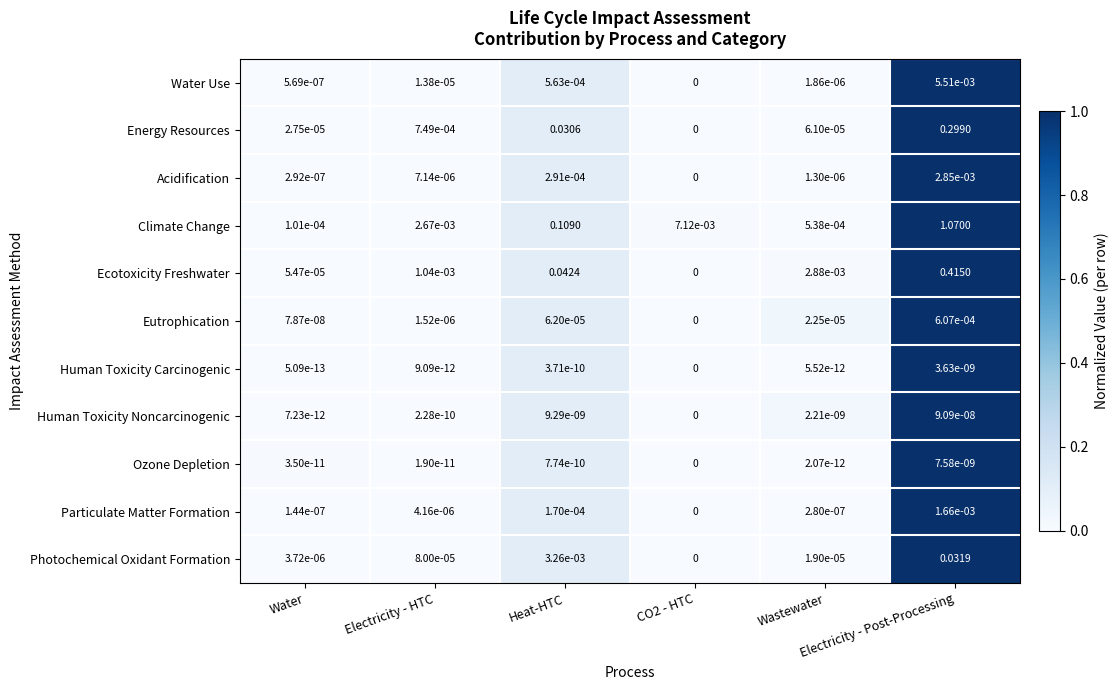

Count the number of data series in this chart.

11